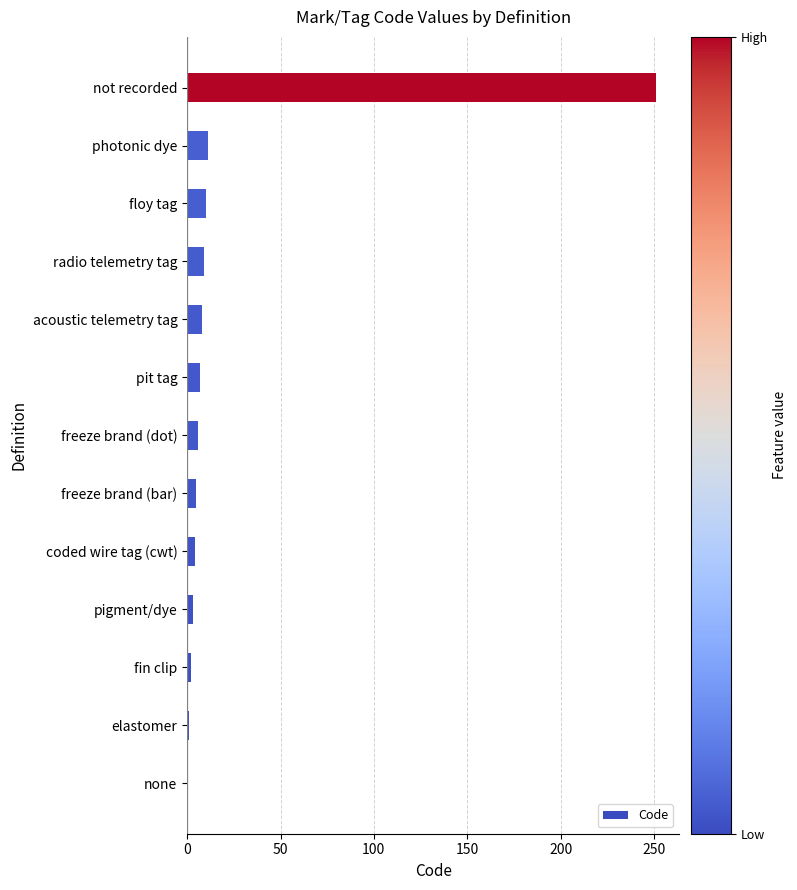

Count the number of data series in this chart.

1